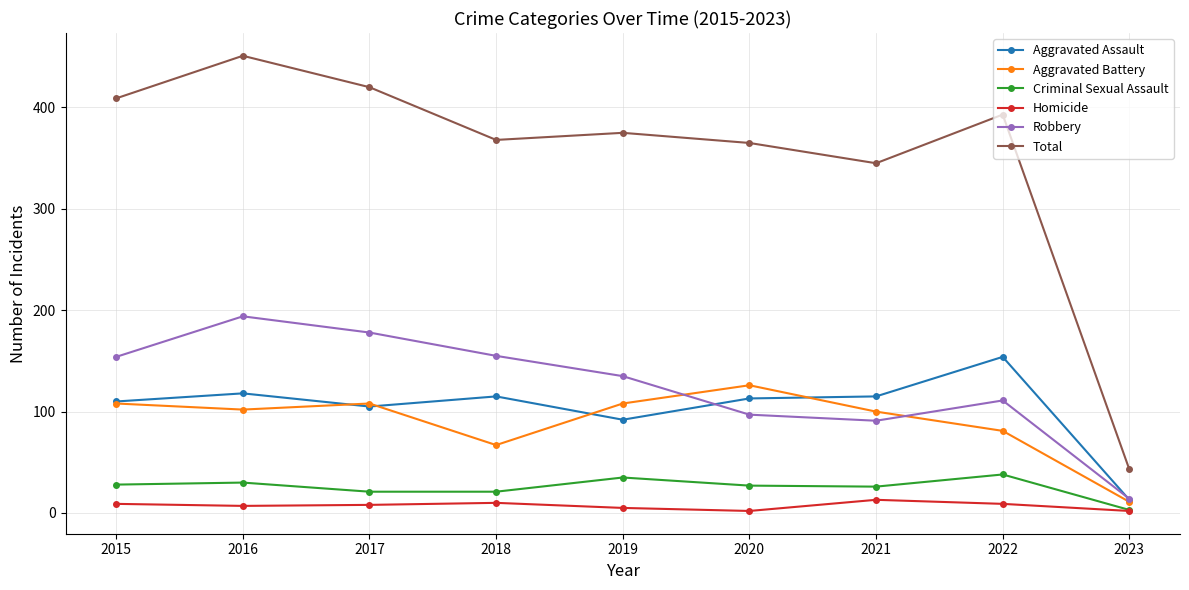

What is the greatest value displayed?

451